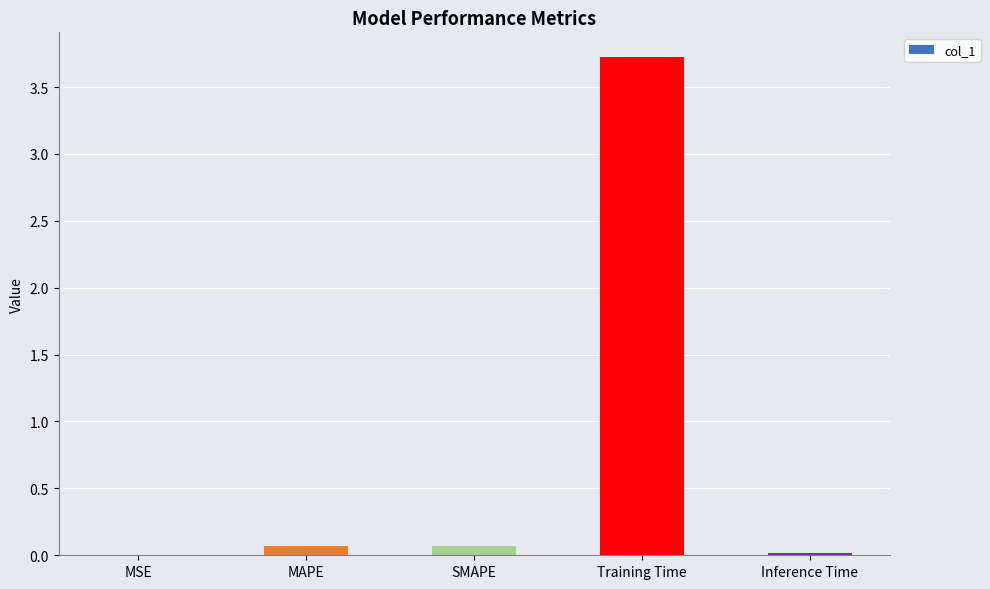

What is the sum of all values?

3.9